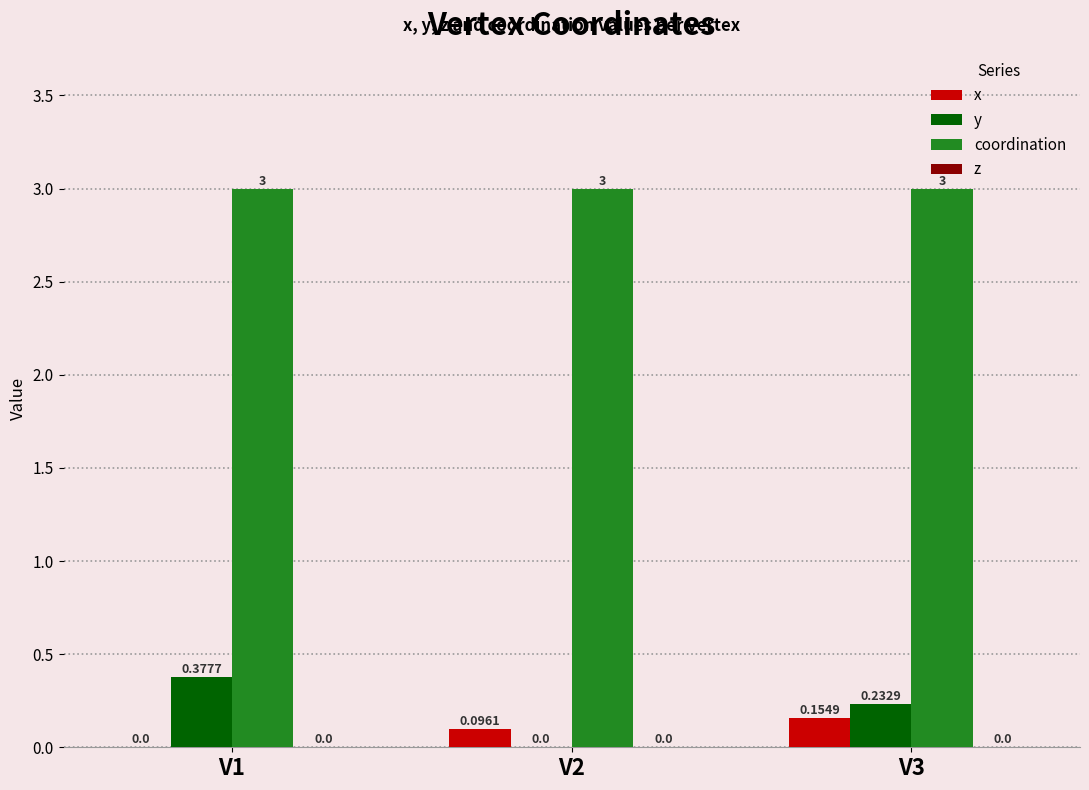

Which series changed the most between V1 and V3?

x